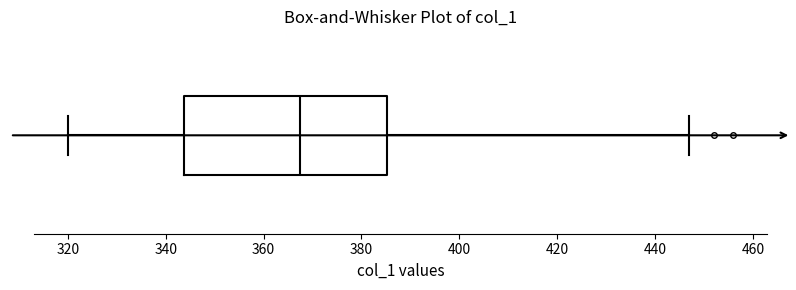

Read this box plot against the x-axis: the position of the median line, the range covered by the box, and the ends of both whiskers. The values are not printed on the chart, so give them approximately, as read against the axis.

median 368, box 344 to 386, whiskers 320 to 448